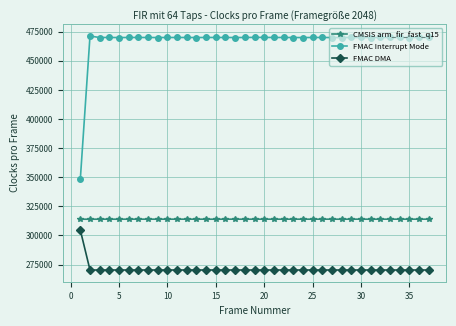

What is the maximum value shown in the chart?

471341